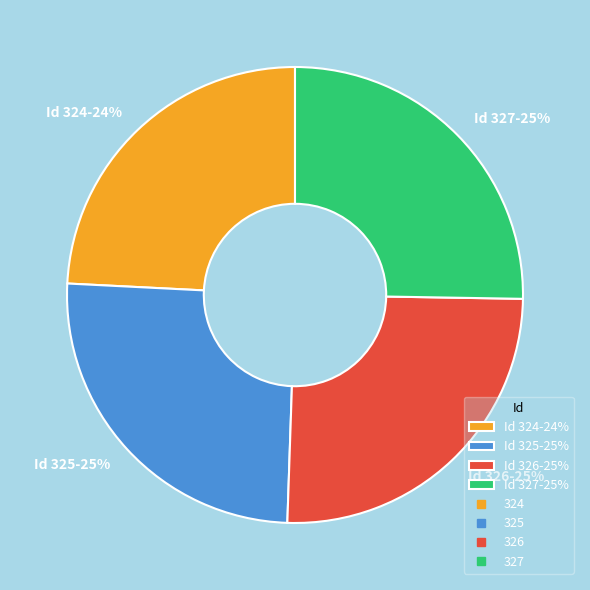

To the nearest percent, what is the difference between the largest and smallest slice percentages?

1%